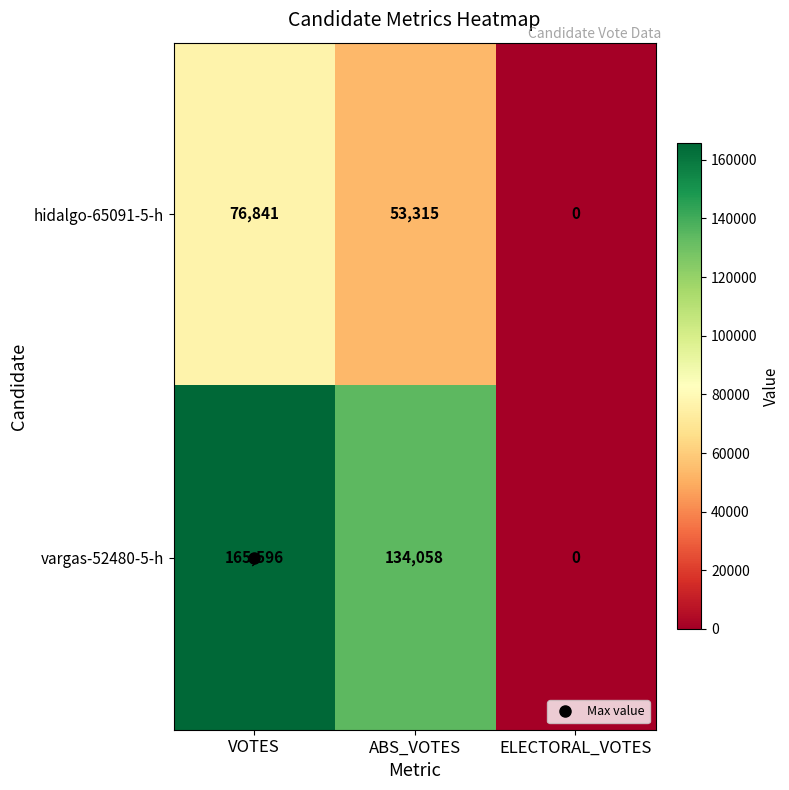

List the series in order of their overall mean, lowest first.

hidalgo-65091-5-h, vargas-52480-5-h